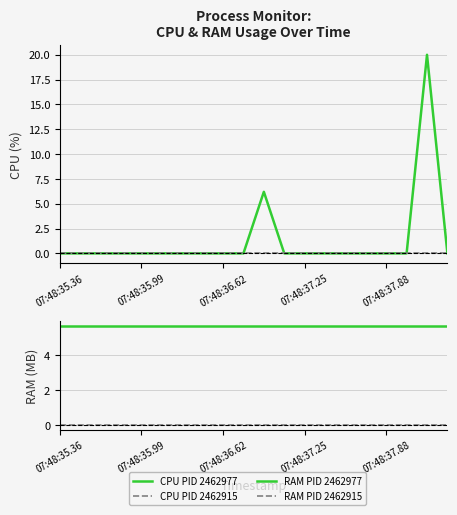

Rank the series by their maximum value, from highest to lowest.

CPU PID 2462977, RAM PID 2462977, CPU PID 2462915, RAM PID 2462915